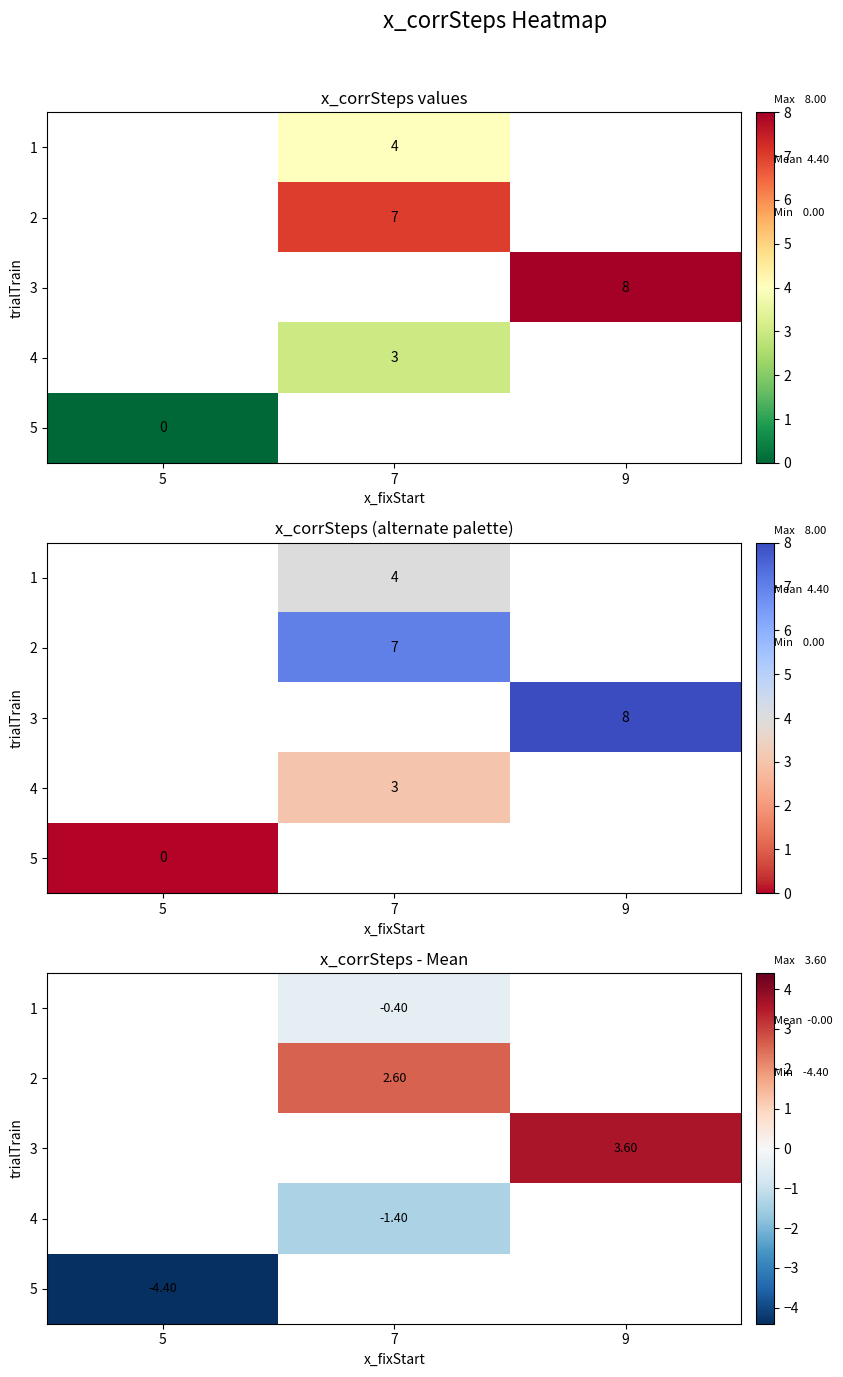

How many values in 5 are below zero?

1